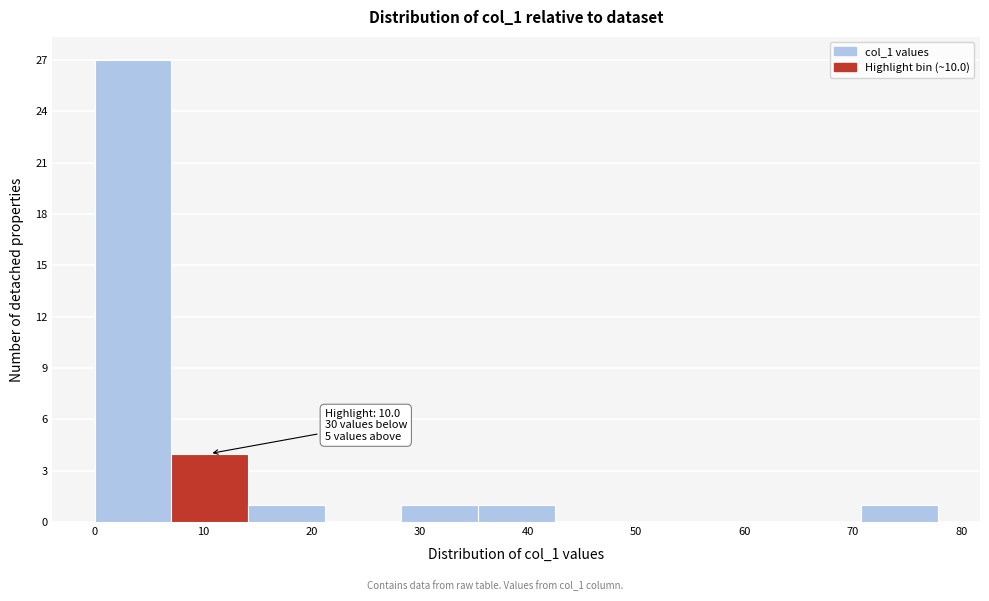

Over which range of the x-axis is the bar tallest?

0 to 7